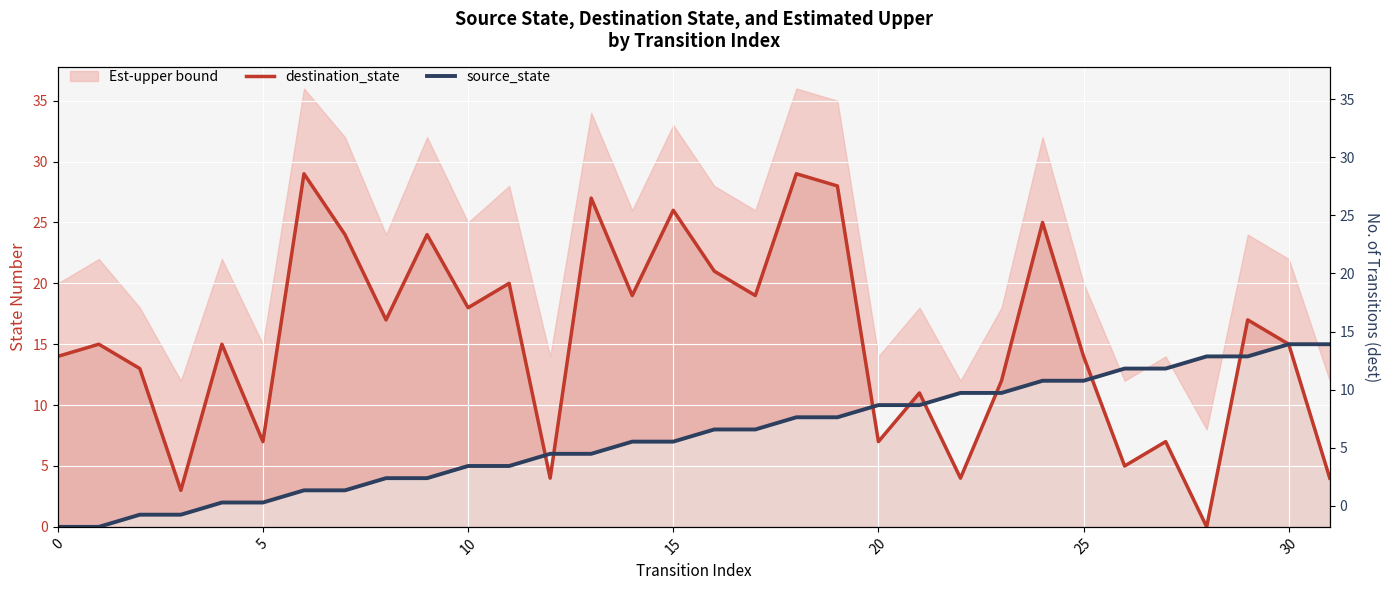

The value of destination_state at 31 is 4. True or false?

True